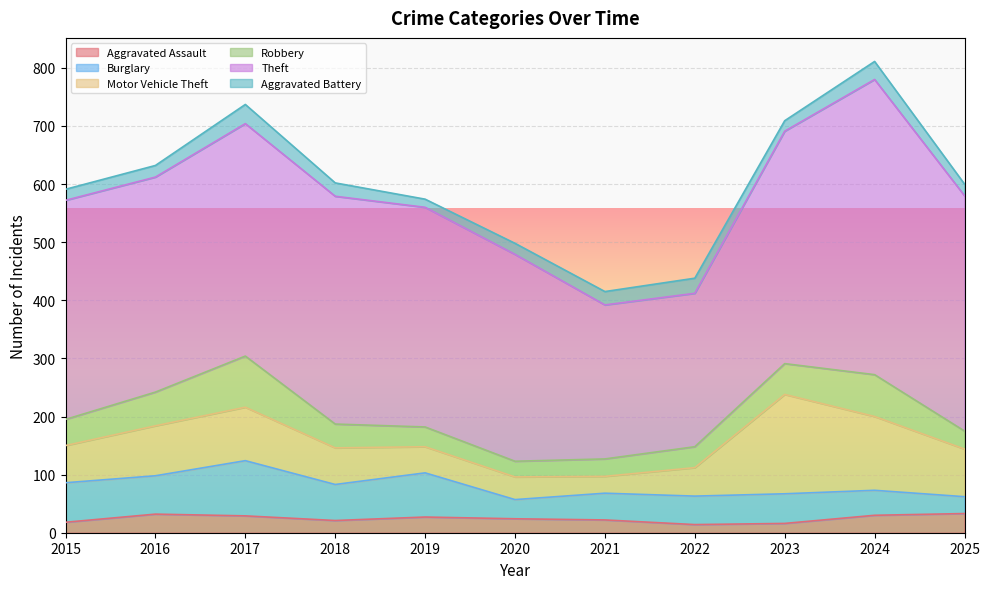

What is the value of the Motor Vehicle Theft point at the 10th from the left?

127